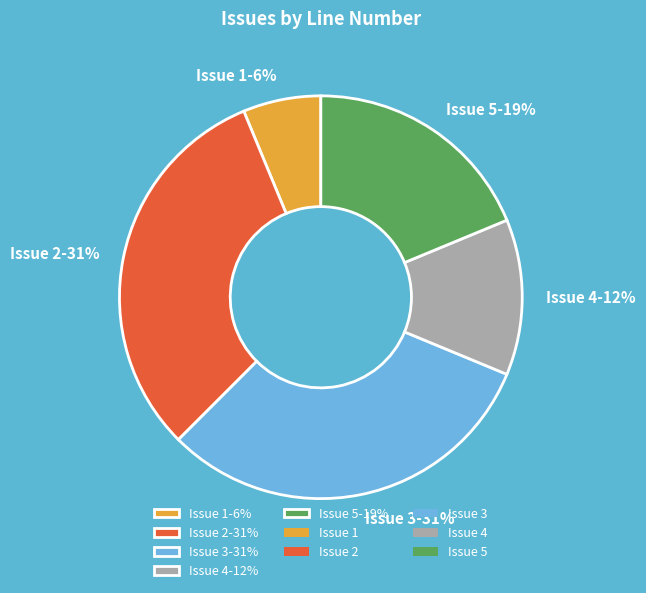

Is Issue 4 the majority of the pie?

No